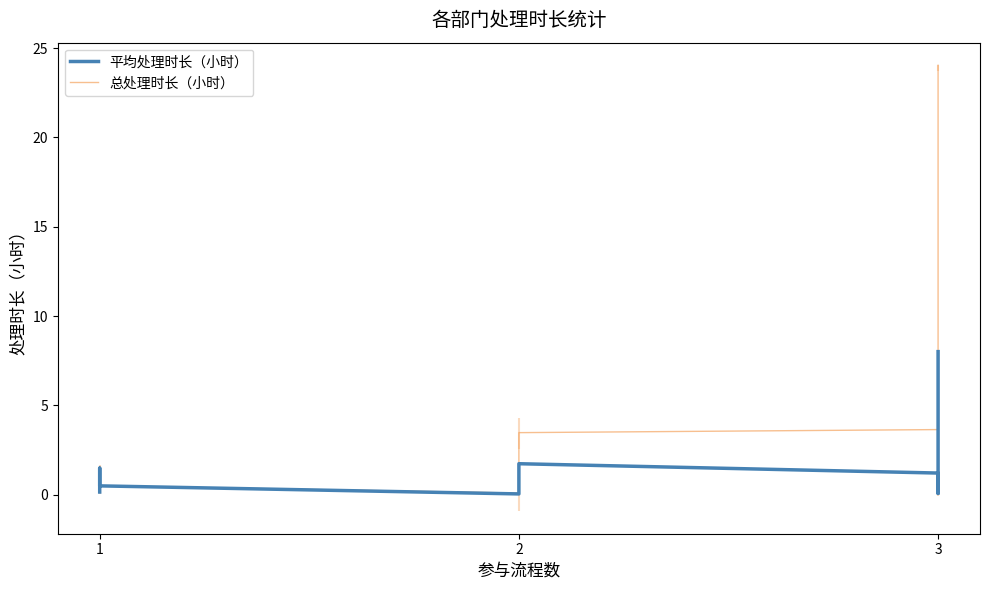

How many distinct data groups are displayed?

2